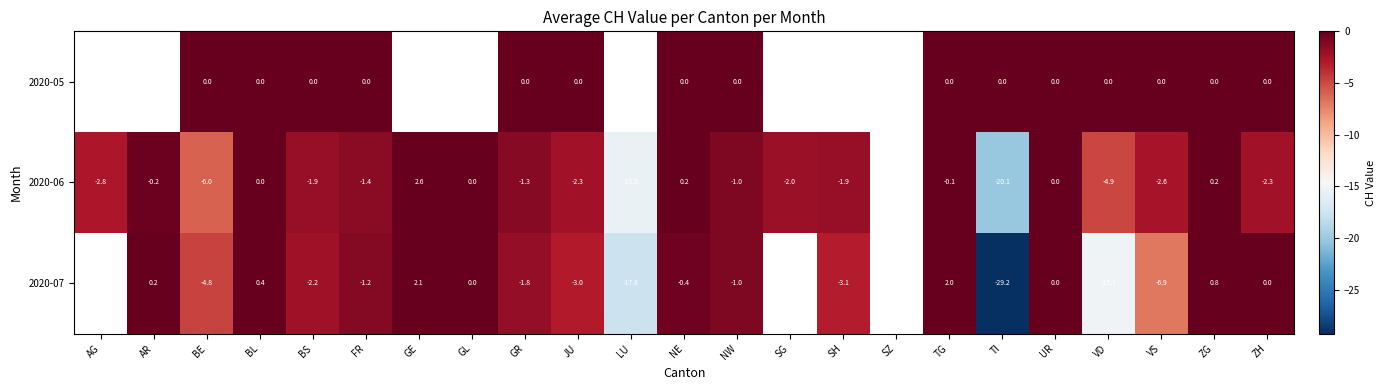

What is the difference between the highest and lowest values at ZG?

0.8